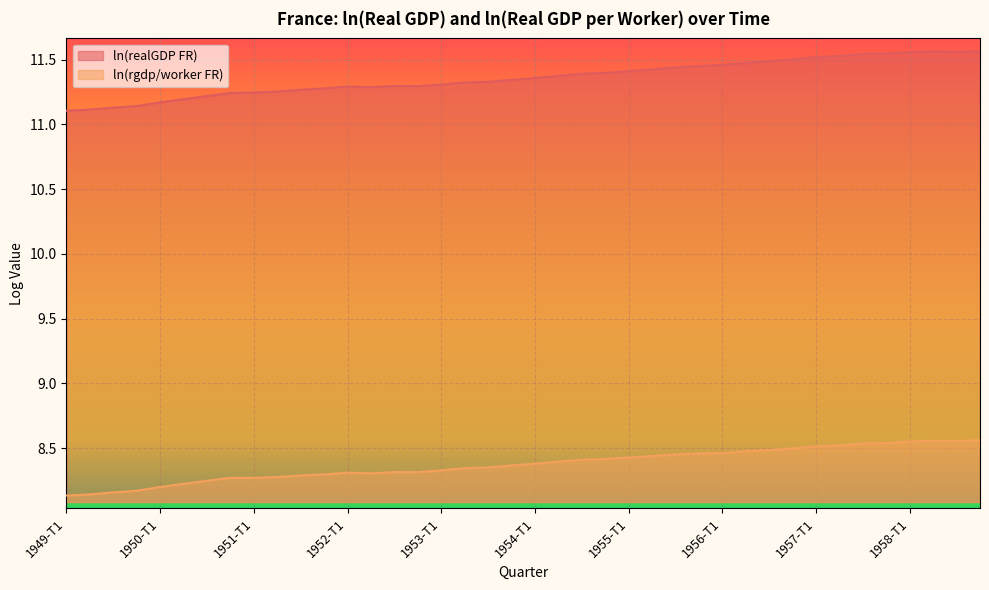

What is the difference between the maximum and minimum values in the ln(rgdp/worker FR) series?

0.4